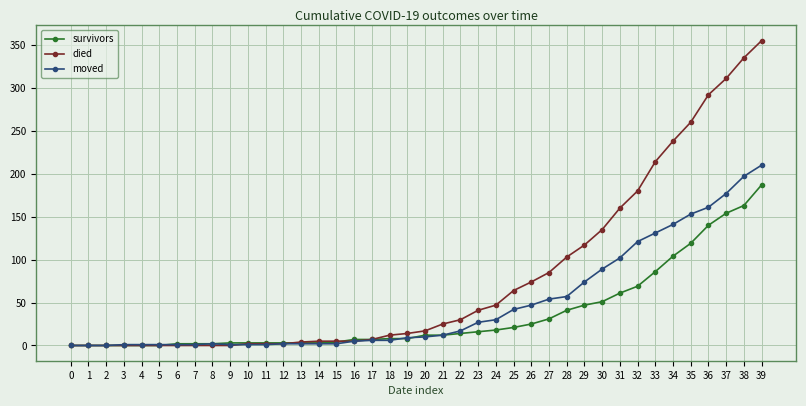

List the series in order of their overall mean, highest first.

died, moved, survivors